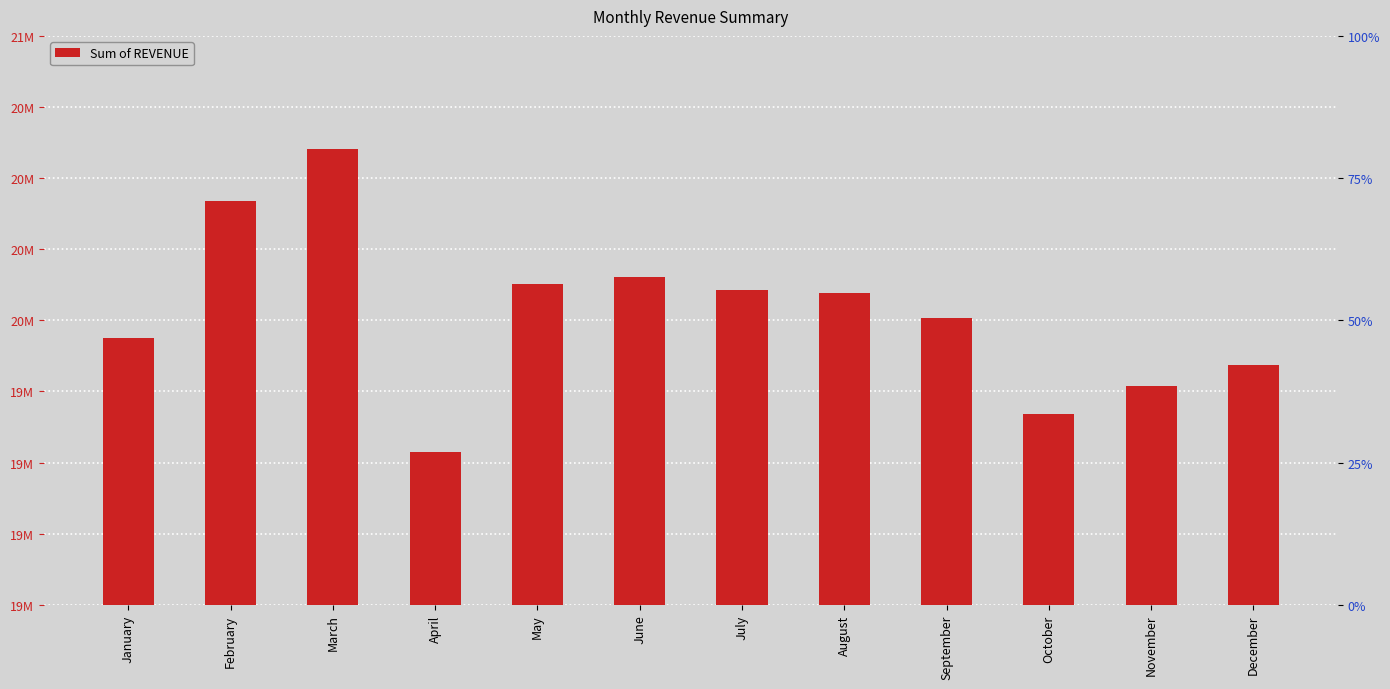

What is the value of the 7th bar from the left?

20107350